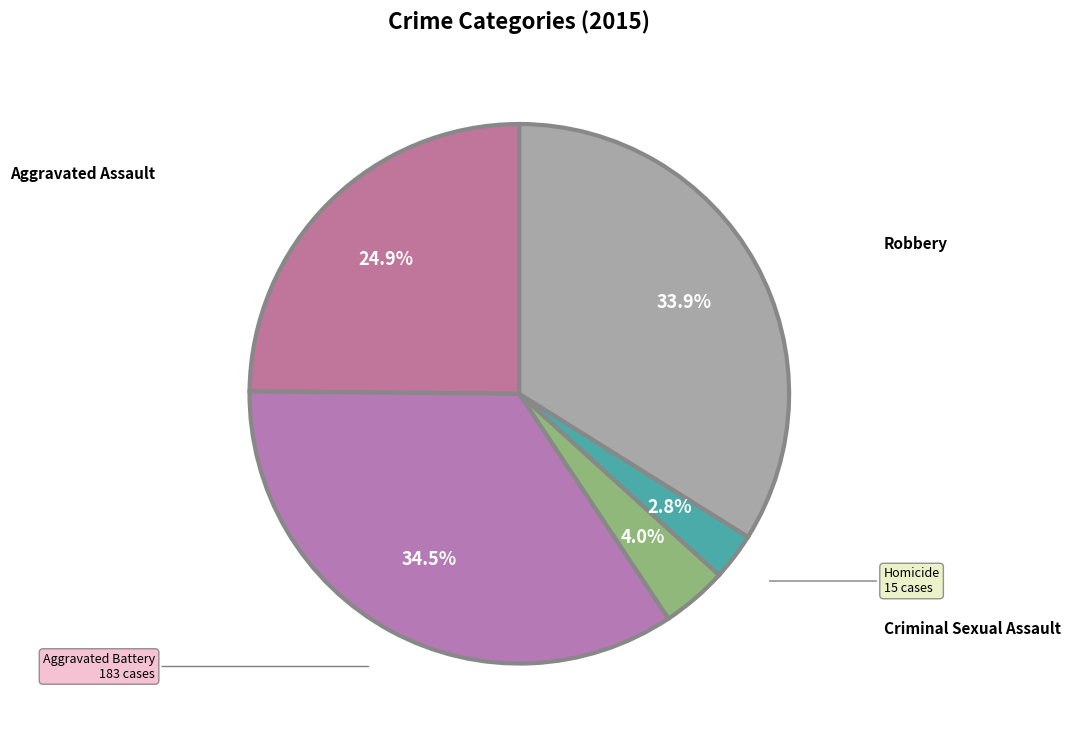

How much of the chart is everything except Homicide?

97.2%